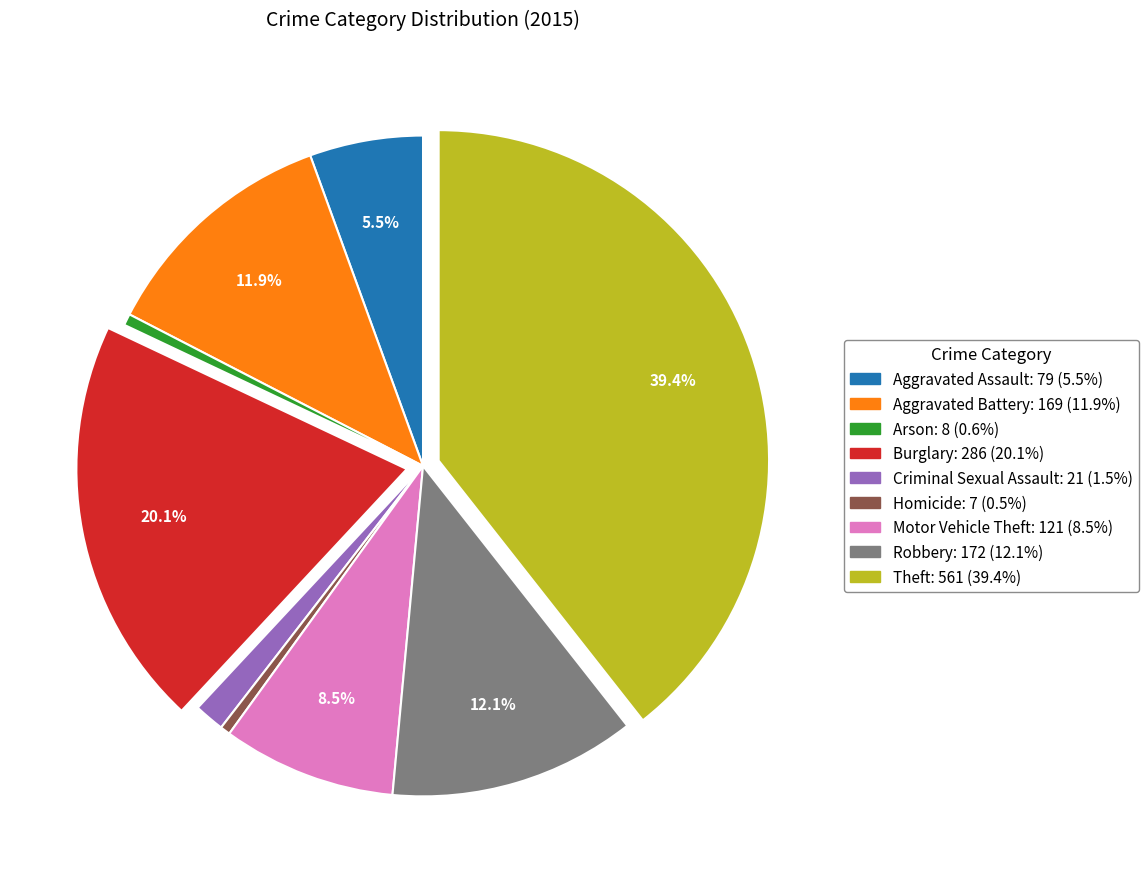

How many segments does this pie chart have?

9